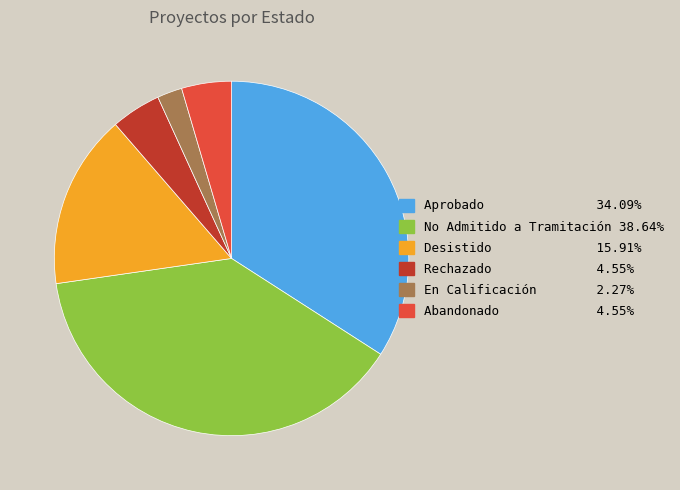

Does any single category account for the majority?

No